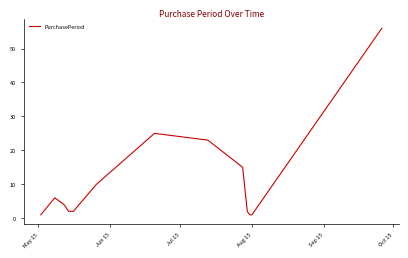

True or false: there are more than 2 points higher than both neighbors.

False